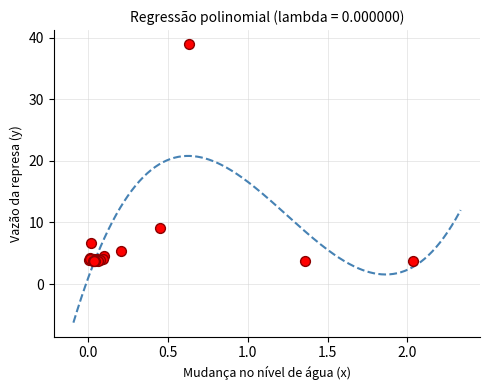

What Y value in the scatter plot is closest to 21?

9.0